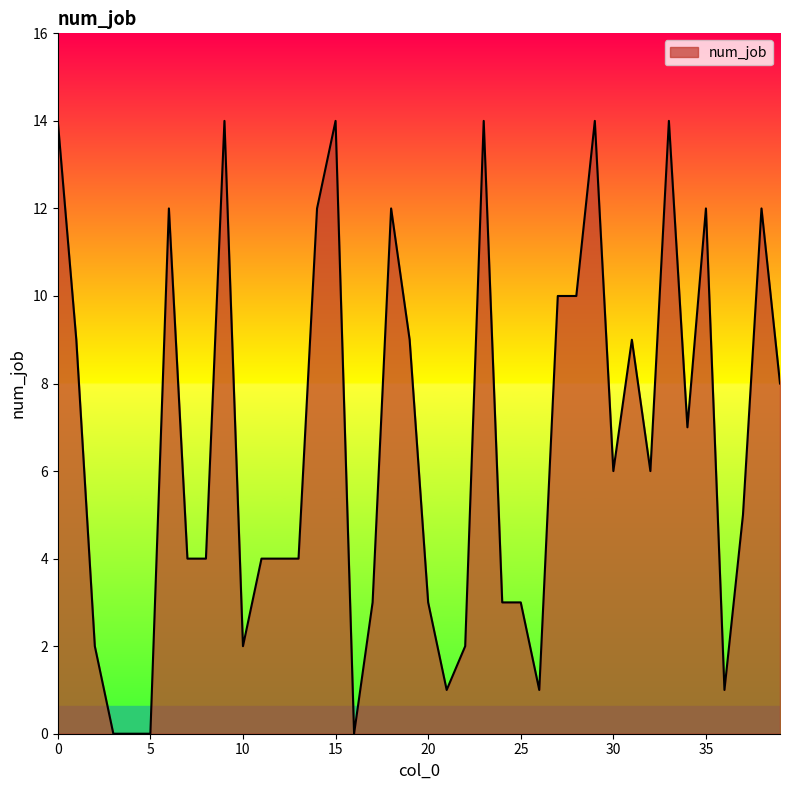

What is the greatest value displayed?

14